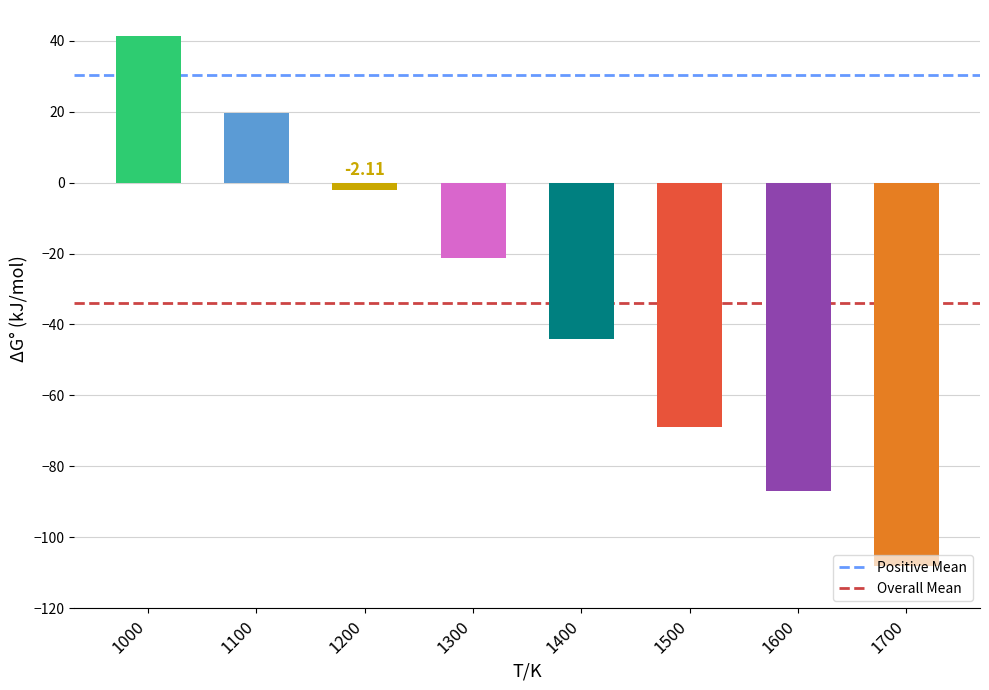

List the series in order of their overall mean, highest first.

Positive Mean, Overall Mean